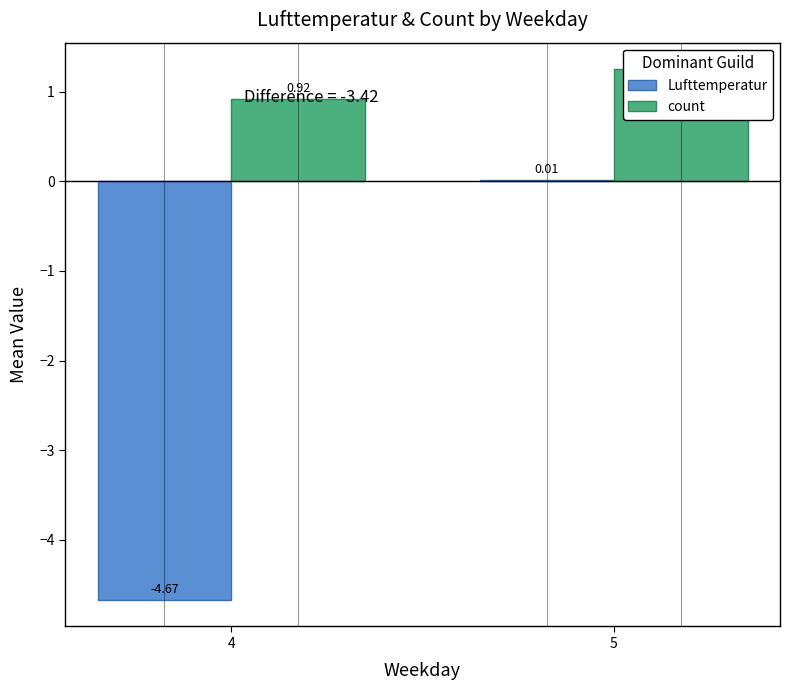

How many values in Lufttemperatur are above zero?

1